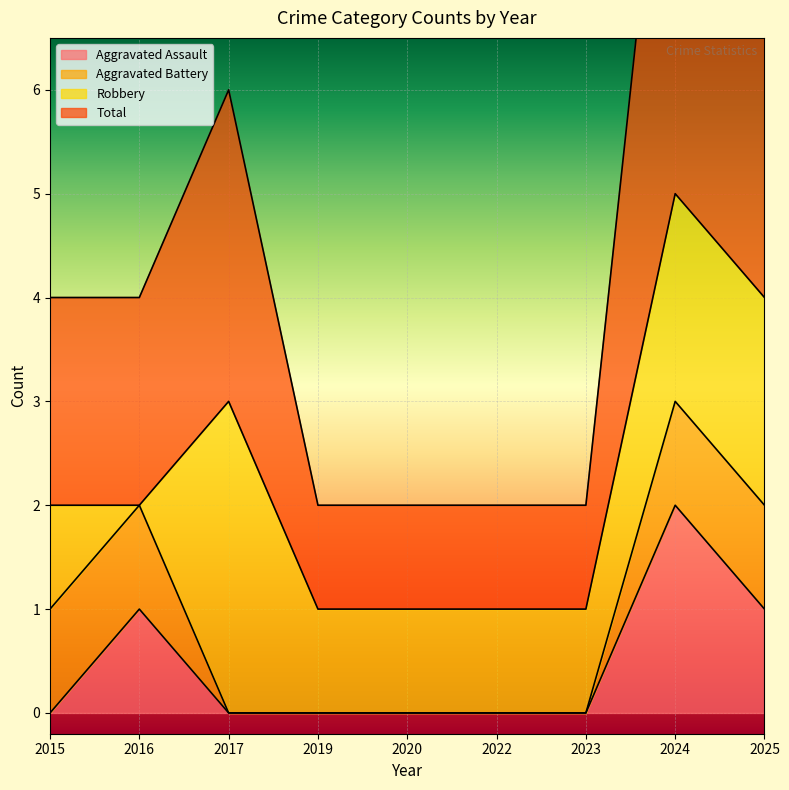

True or false: Total and Aggravated Assault intersect in this chart.

False